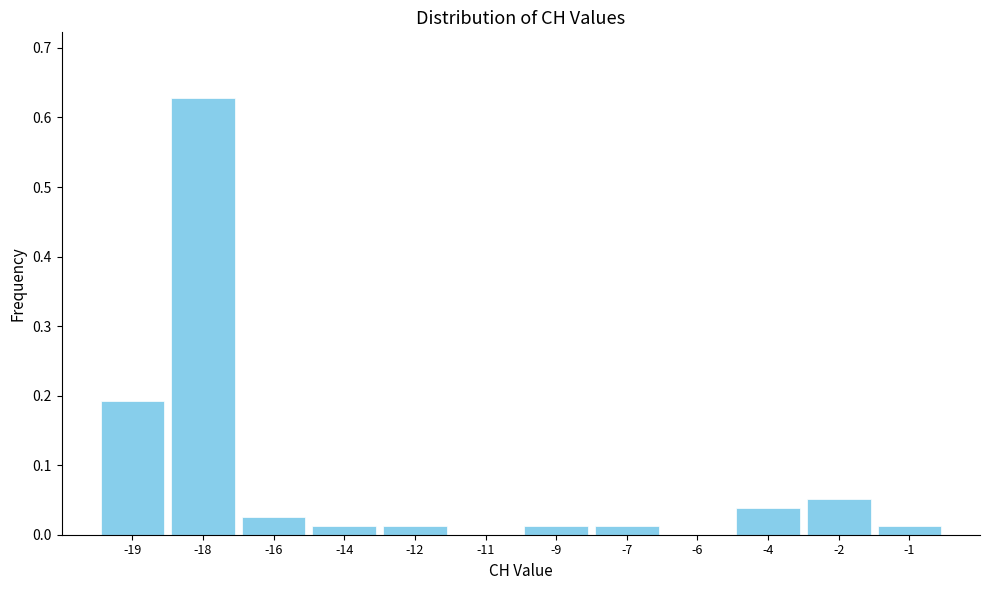

Which category has the highest value across all series?

-18